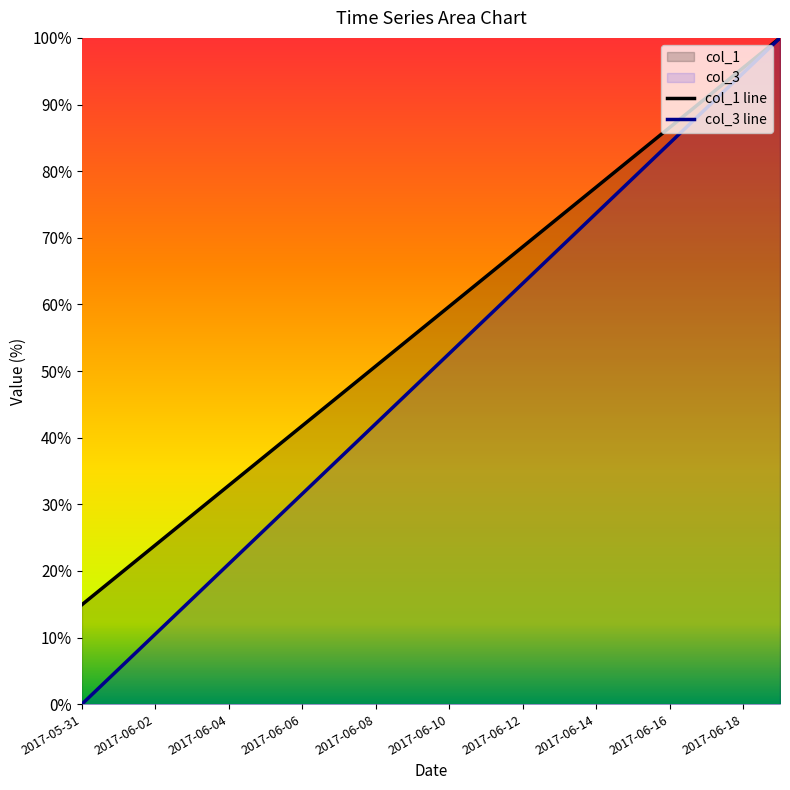

Which series changed the most between 2017-06-10 and 2017-06-12?

col_3 line